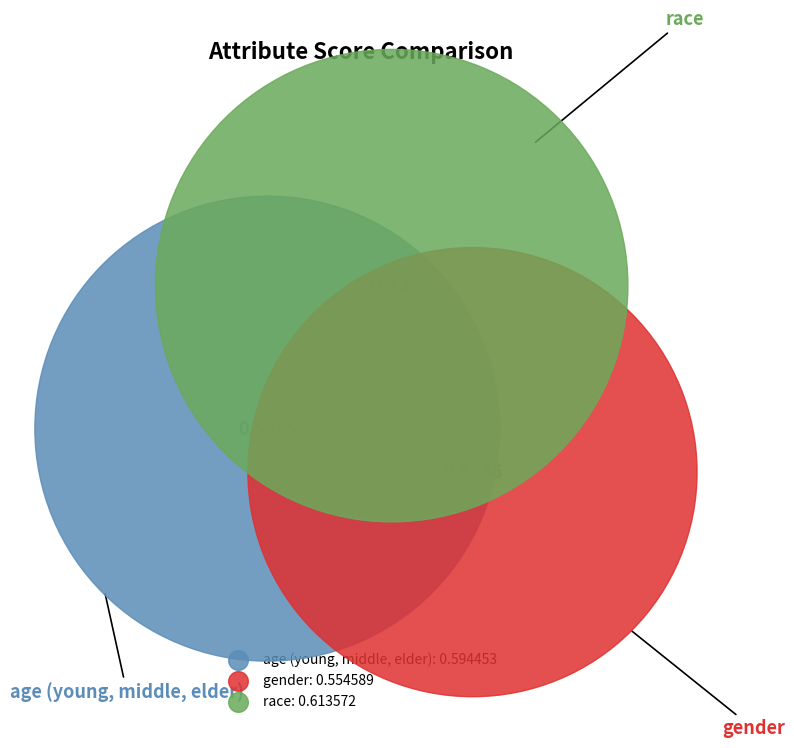

Which slice is the smallest?

gender